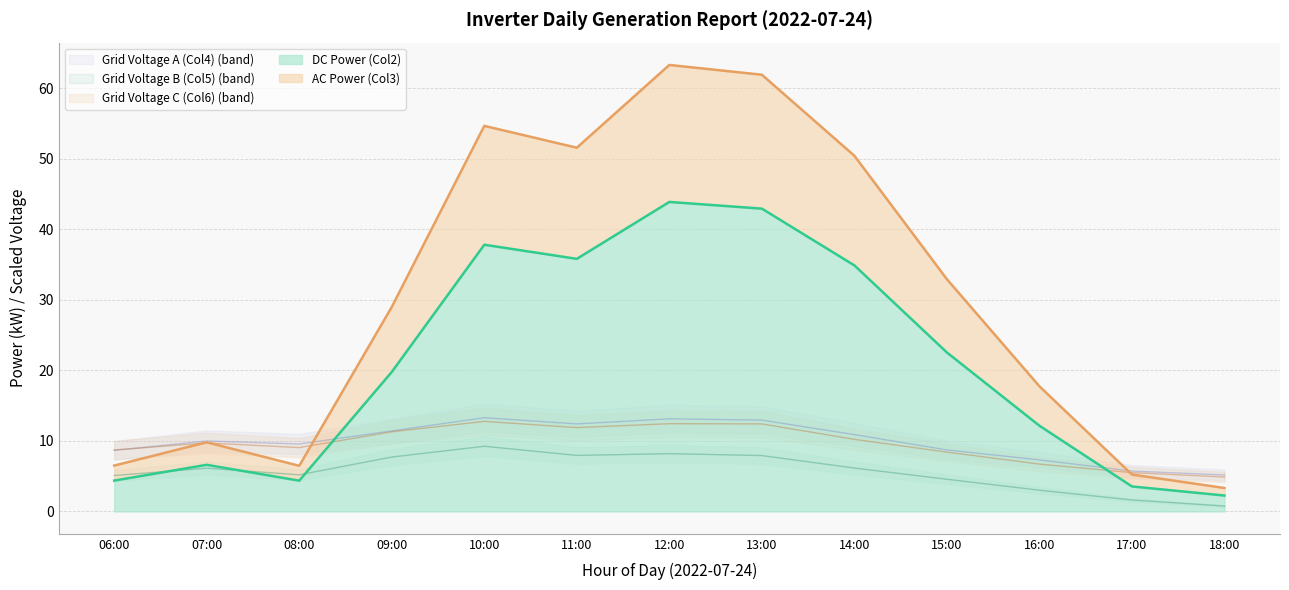

Is it true that AC Power (Col3) line equals 6.5 at 08:00?

True